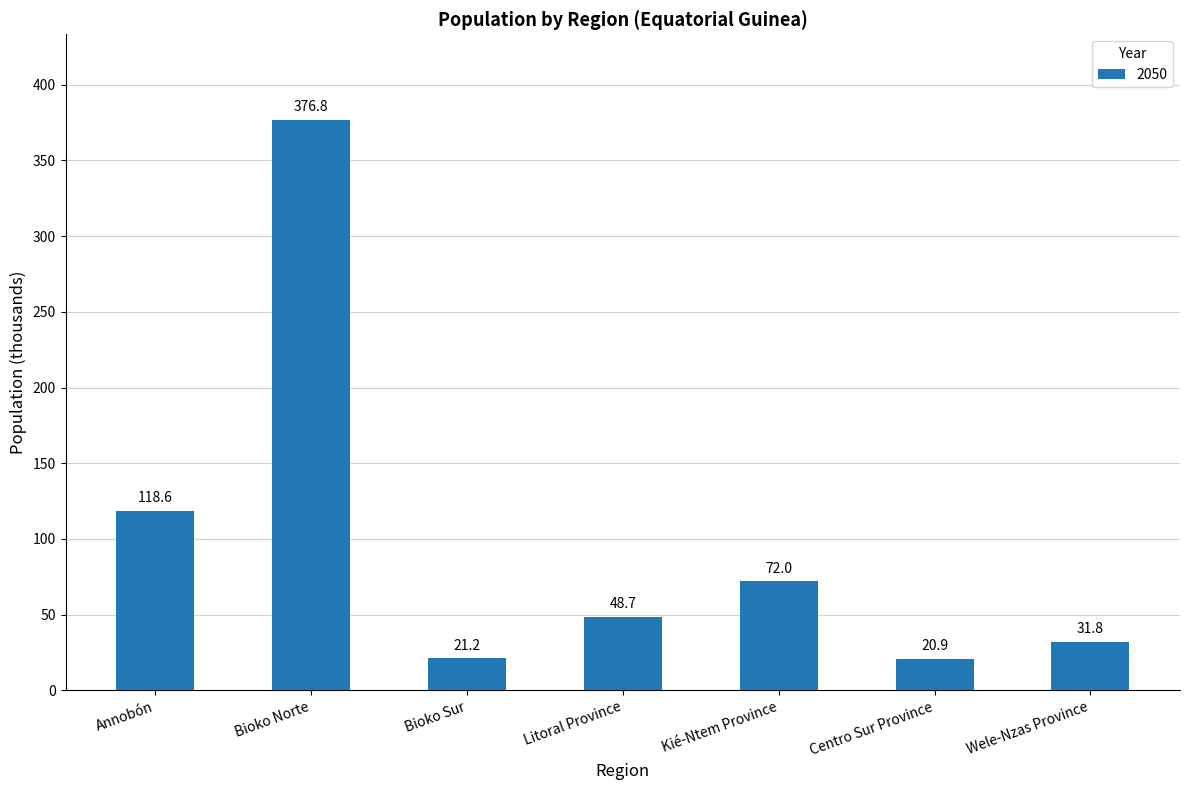

What is the change in value from Litoral Province to Kié-Ntem Province?

+23.3